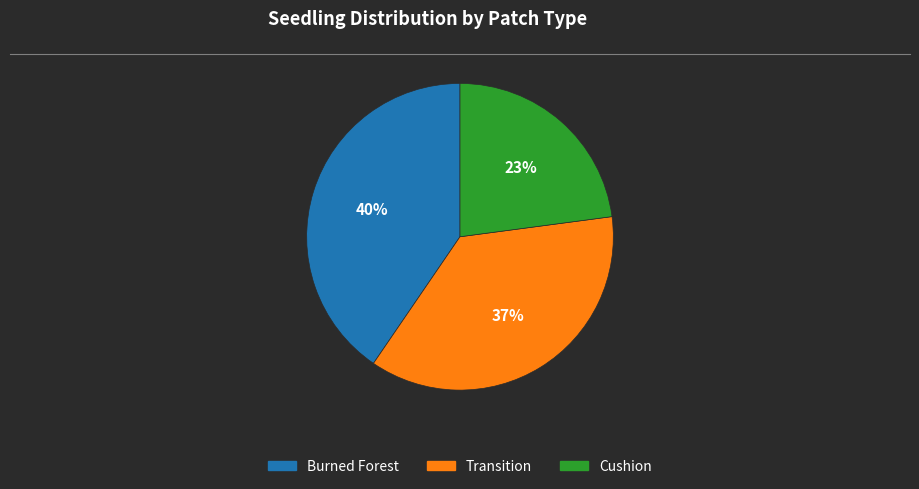

Between Burned Forest and Cushion, which is larger?

Burned Forest